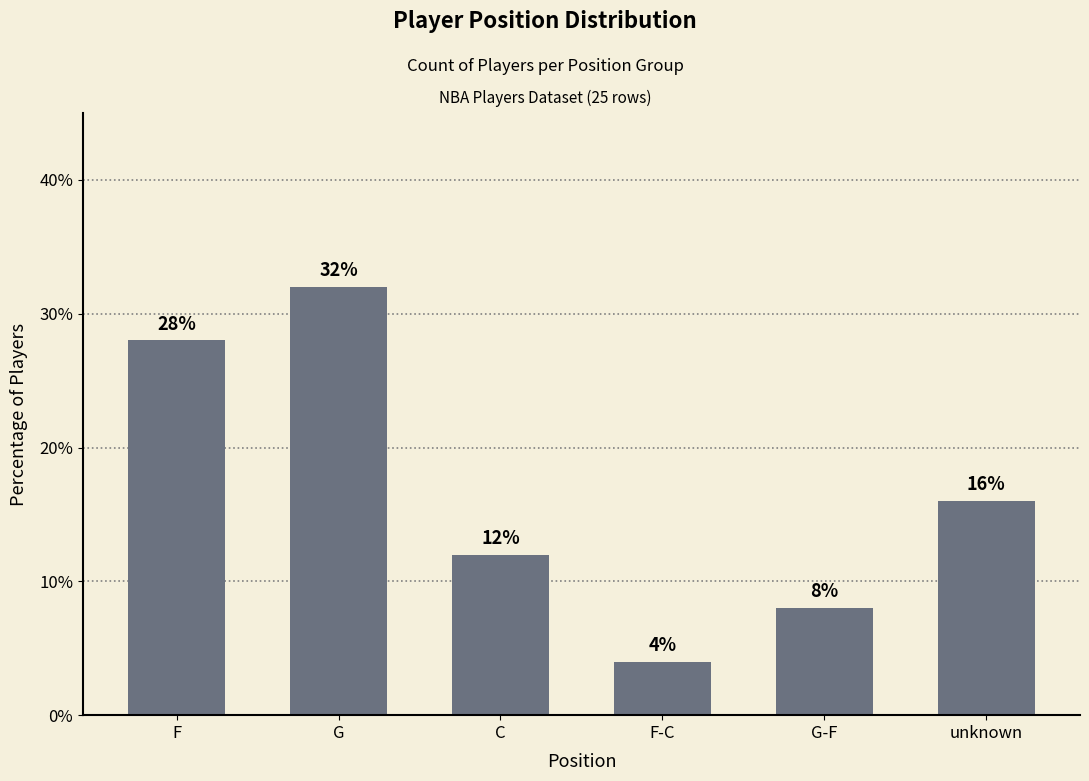

Approximately how many times larger is the value at F compared to G-F?

3.5